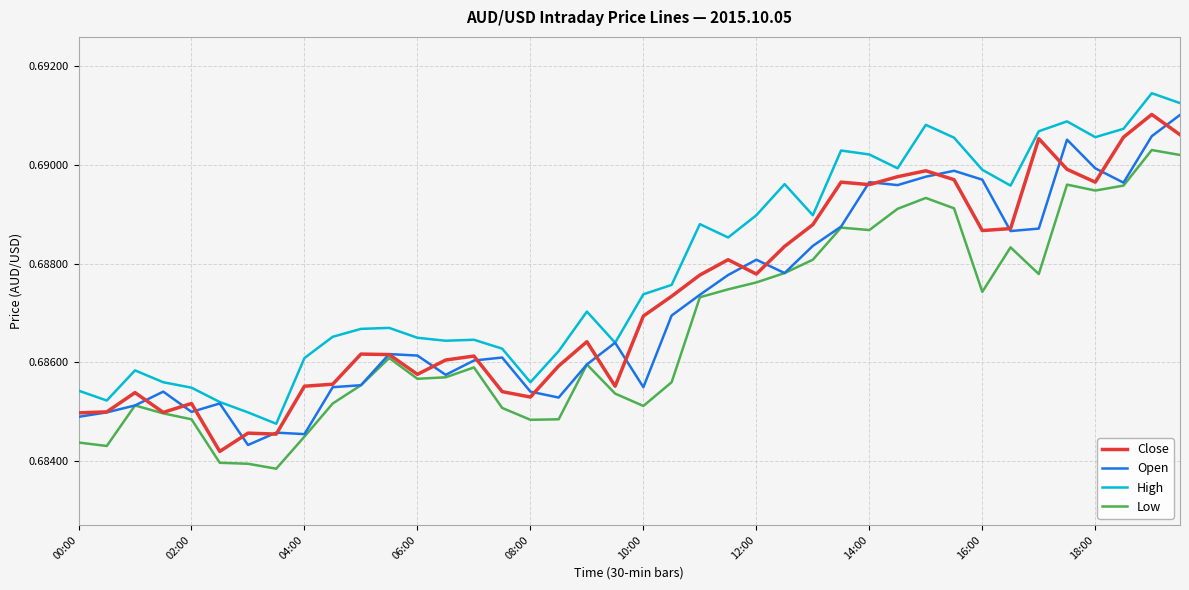

What is the sum of all High values?

27.5